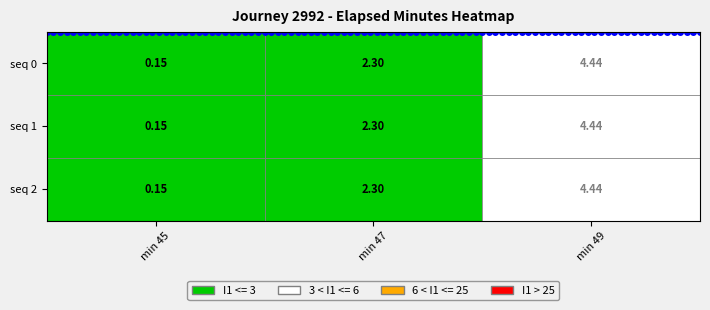

True or false: 2 has a value of 1.7 at 49.

False